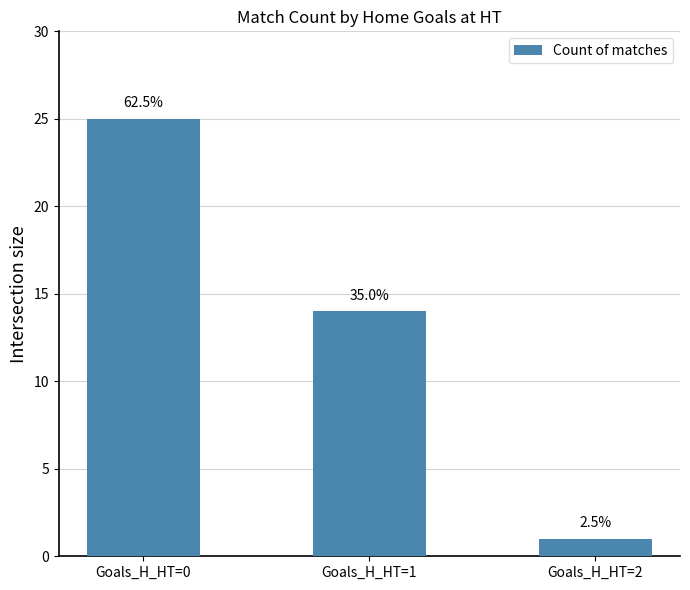

Is it true that the value at Goals_H_HT=2 is 1?

True